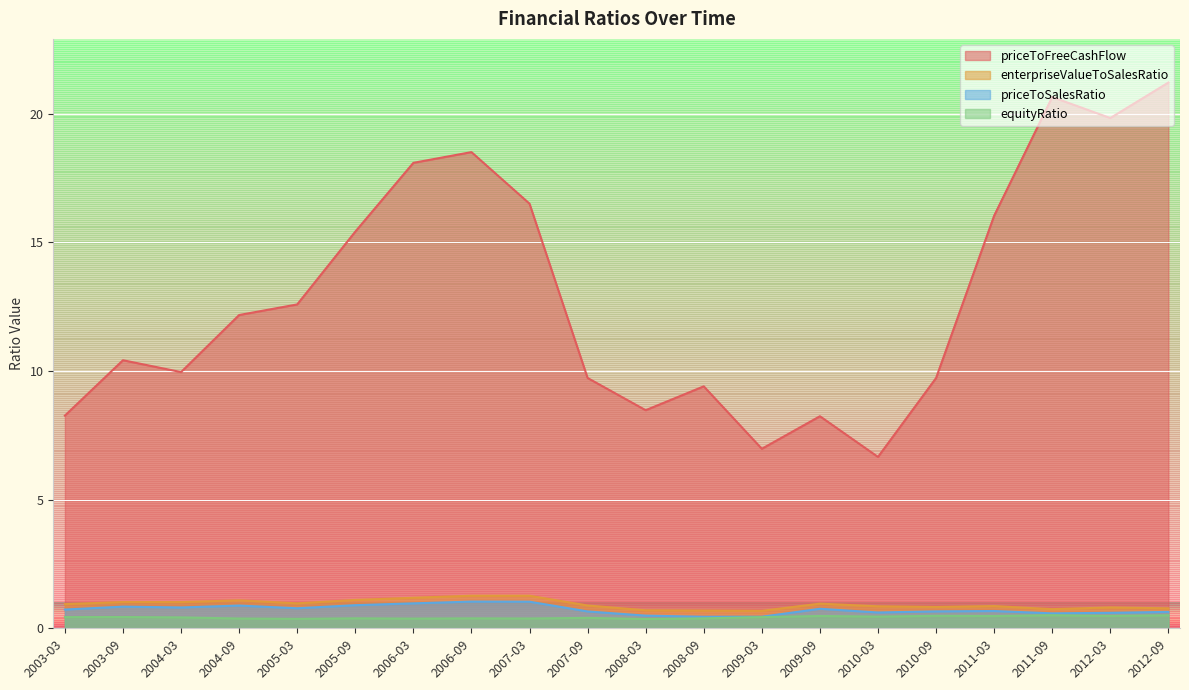

What is the label of the 19th point from the left?

2012-03